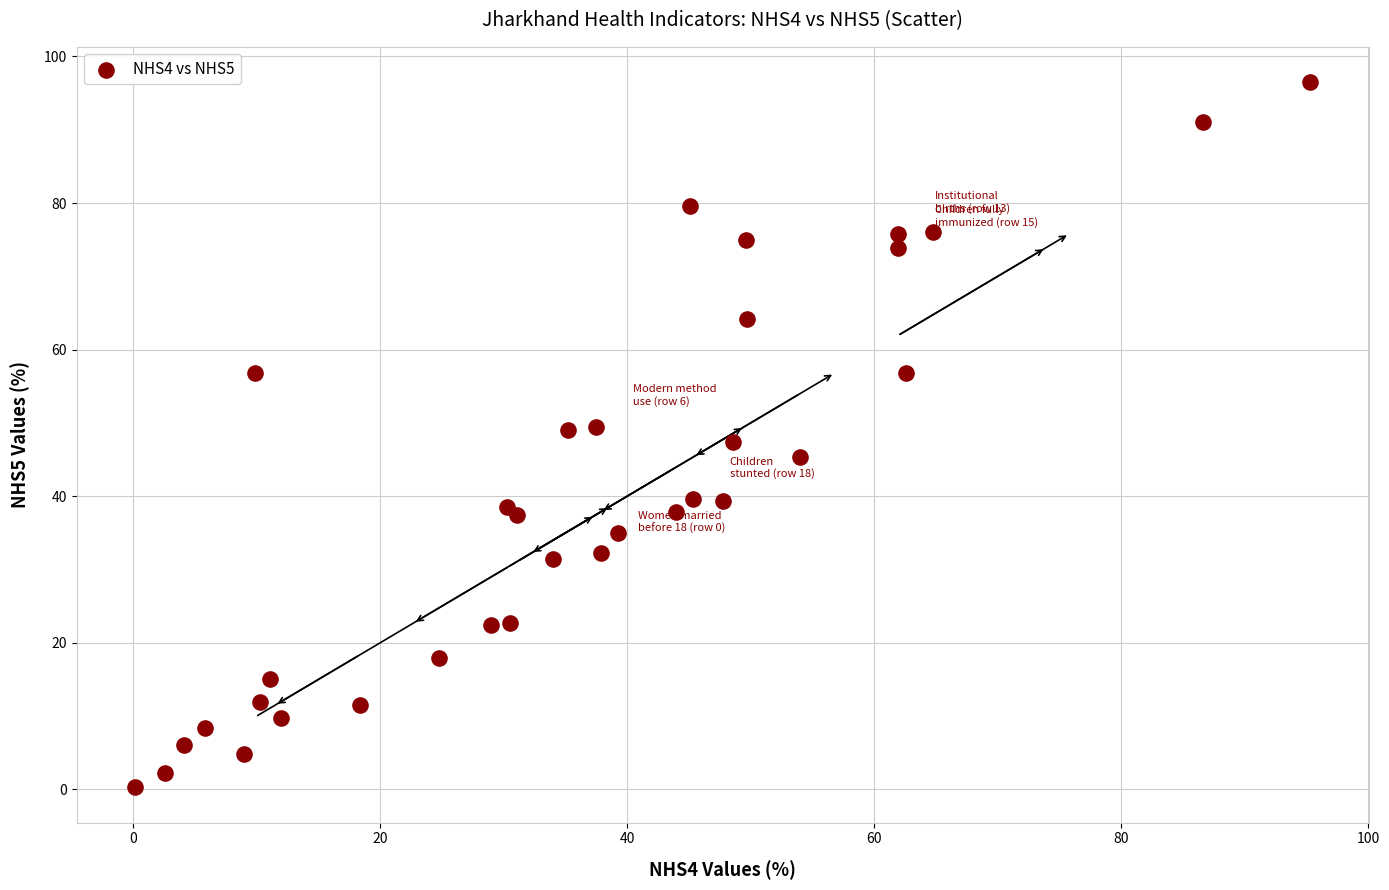

What is the range of Y values (max minus min)?

96.2